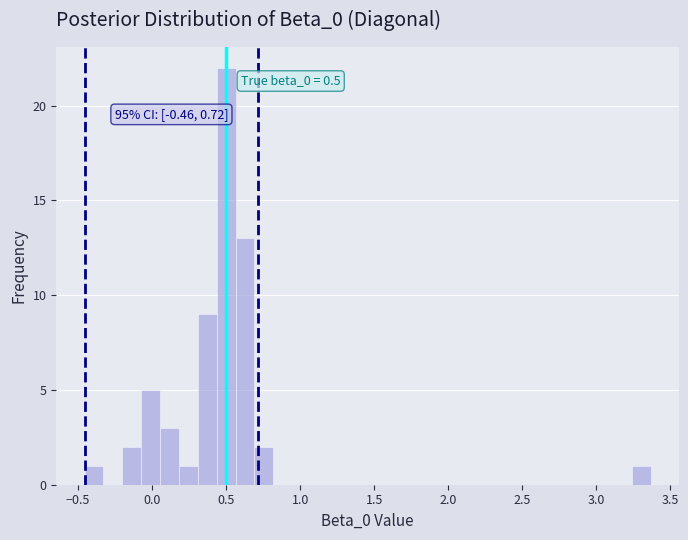

Around what value on the x-axis is the tallest bar? Give the approximate position of its centre, as read against the axis.

0.50